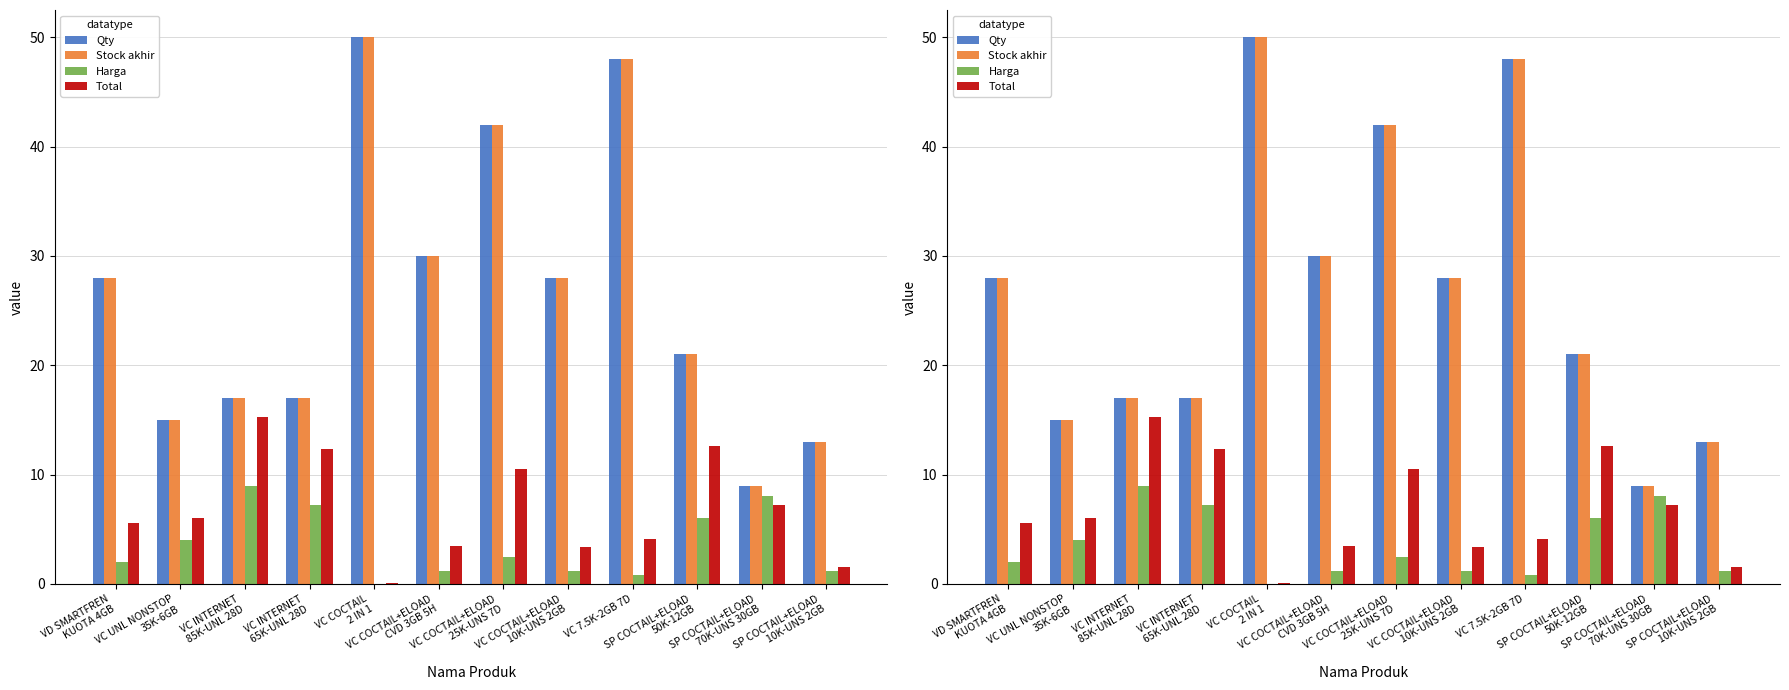

List the series in order of their peak value, highest first.

Qty, Stock akhir, Total, Harga